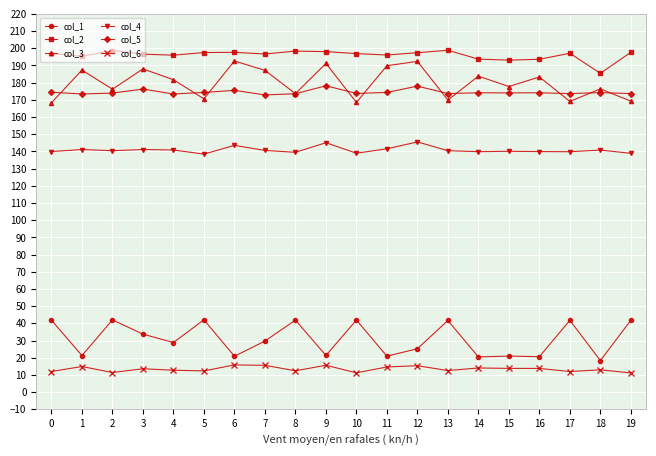

What is the value of the col_3 point at the 20th from the left?

169.2